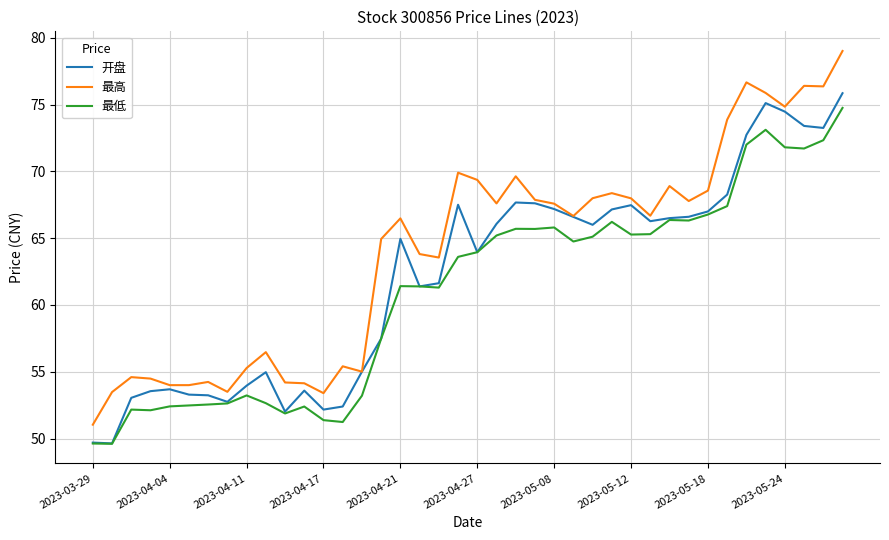

Which series has the largest total across all categories?

最高